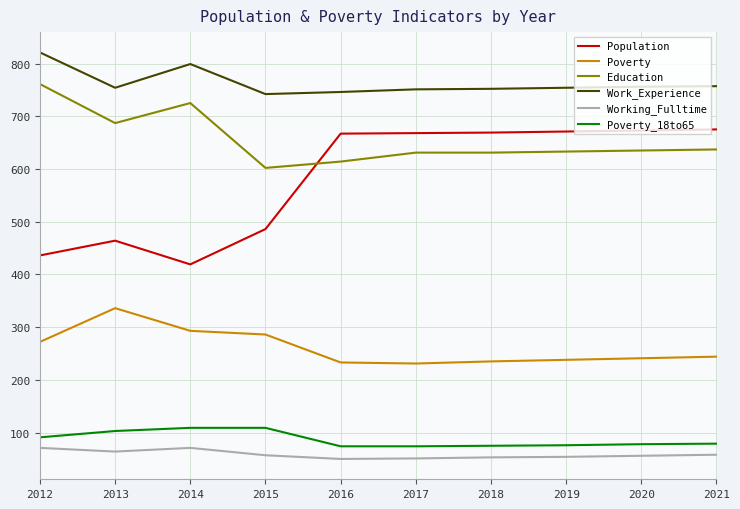

How many categories are shown in the chart?

10